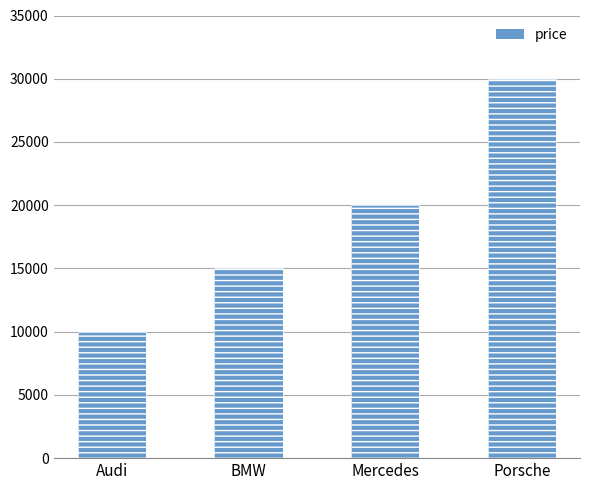

What is the smallest value displayed?

10000